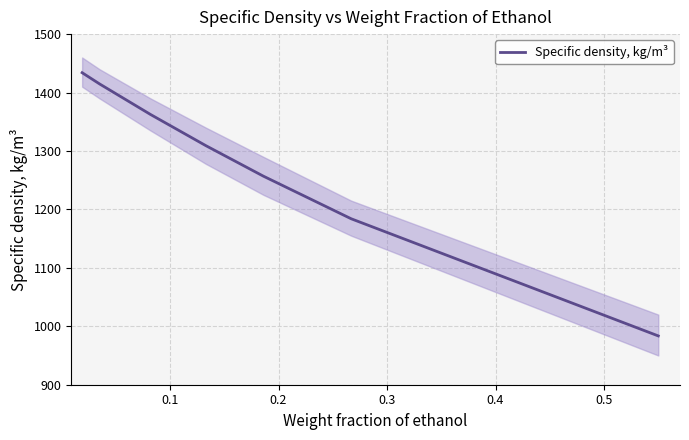

What is the lowest value of the Specific density, kg/m³ series?

983.5